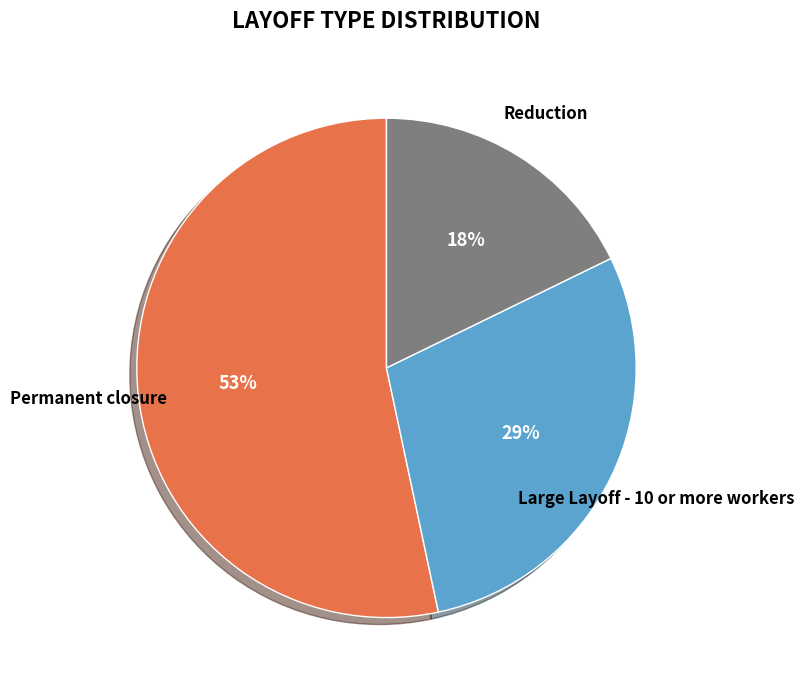

Rank the categories by value from highest to lowest.

Permanent closure, Large Layoff - 10 or more workers, Reduction